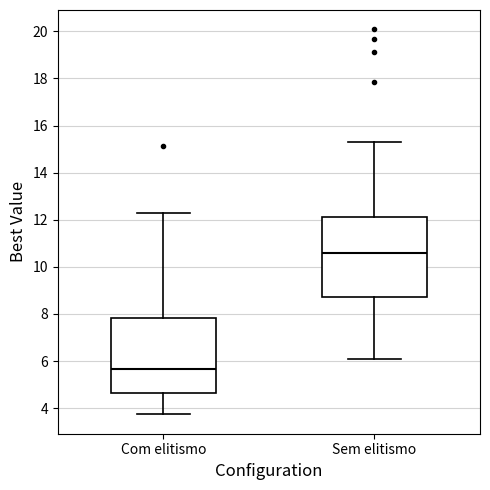

Where is the upper edge of the box for Com elitismo on the y-axis? The values are not printed on the chart, so give them approximately, as read against the axis.

7.8